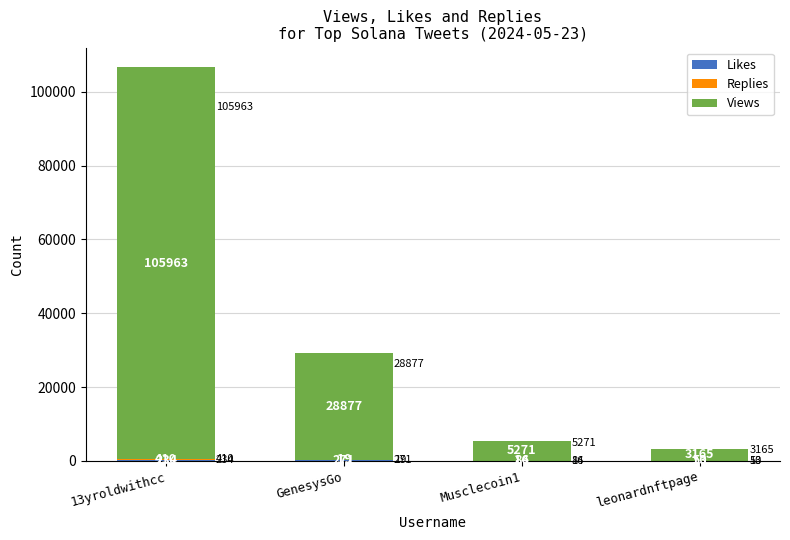

What is the total value across all series at 13yroldwithcc?

106607